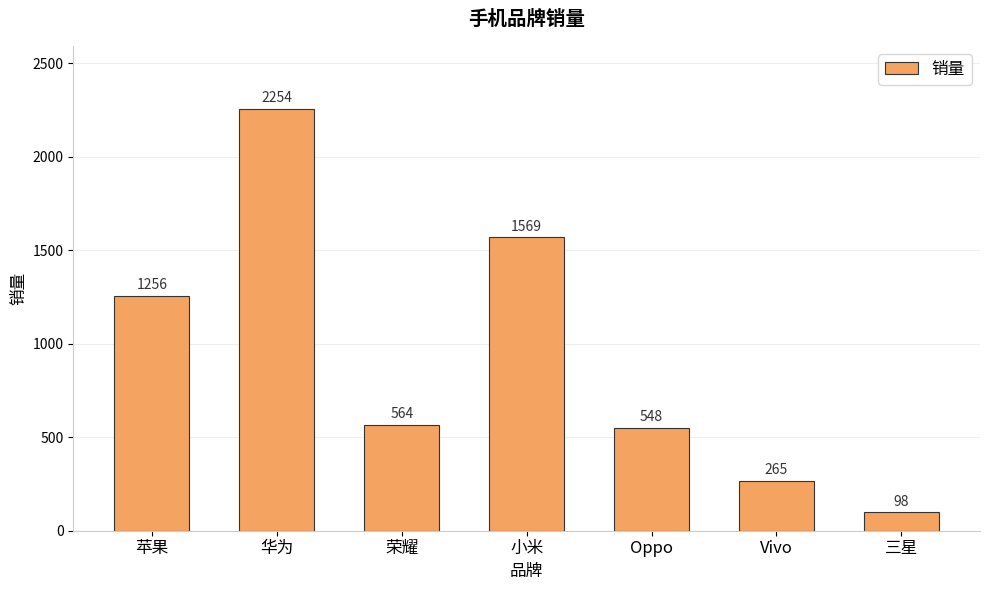

Is it true that the value at Oppo is 262?

False